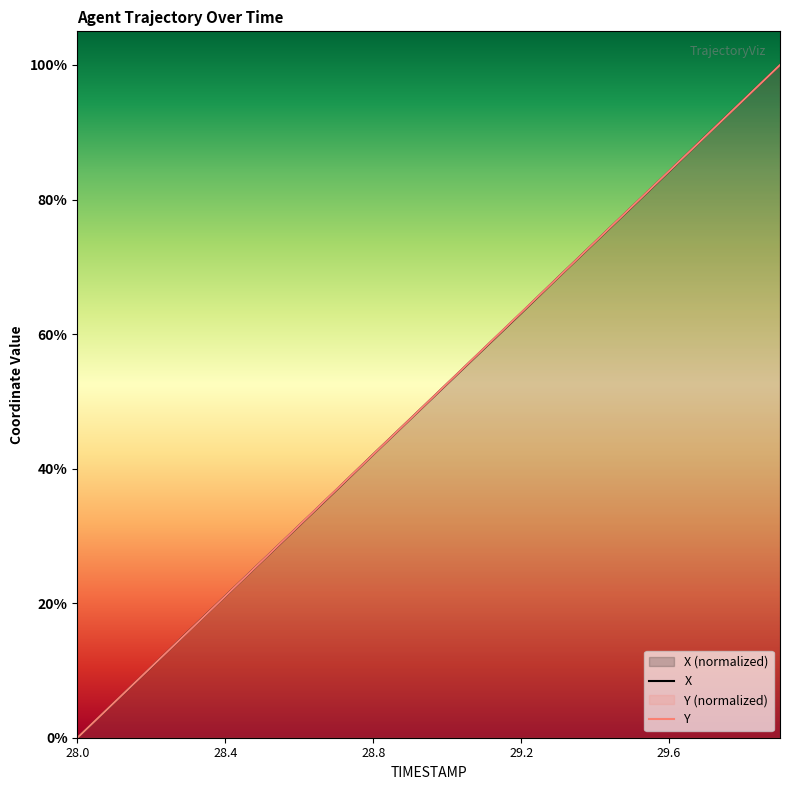

True or false: X has more than 0 interior local peaks.

False